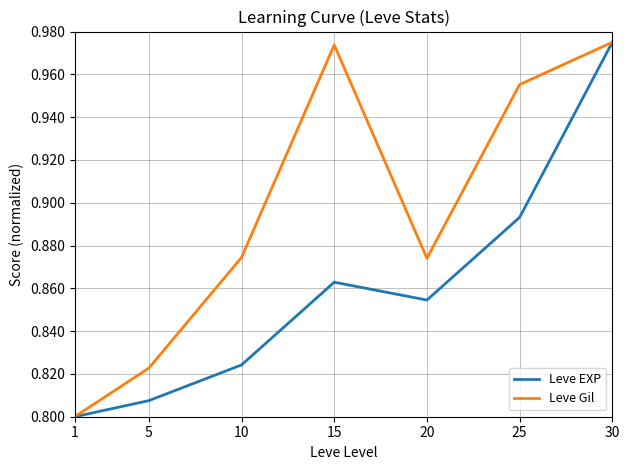

What is the difference between the maximum and minimum values in the Leve Gil series?

0.2